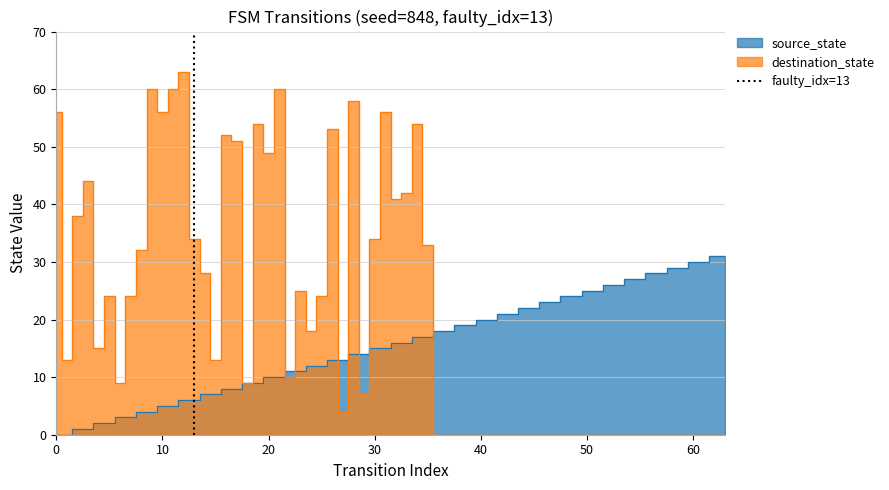

How many data points are less than 1?

1